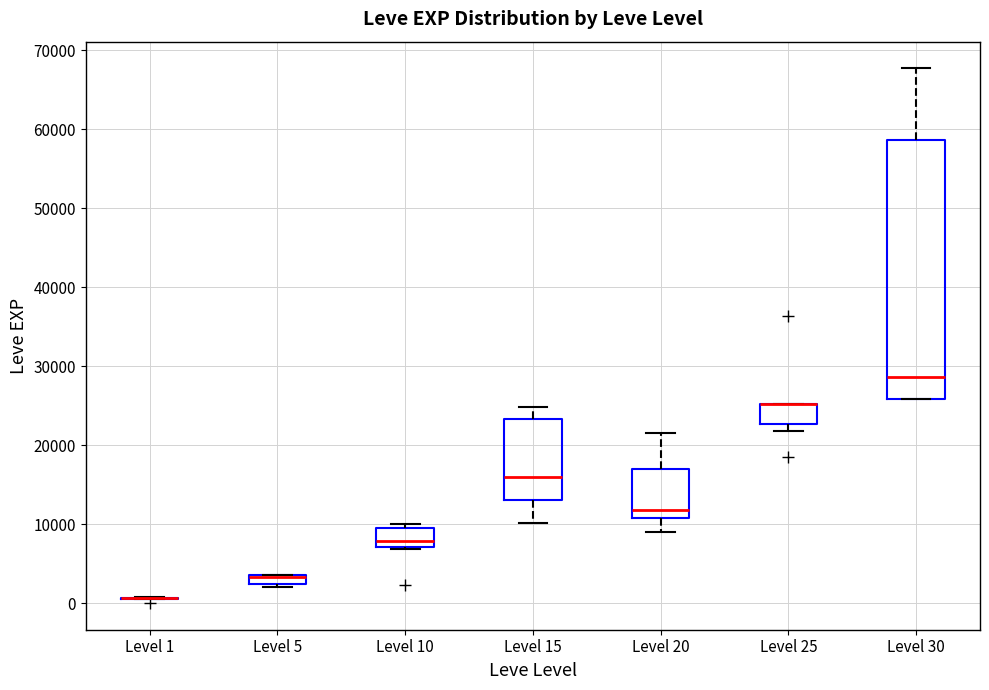

Comparing the boxes themselves (not the whiskers), which one is the tallest?

Level 30